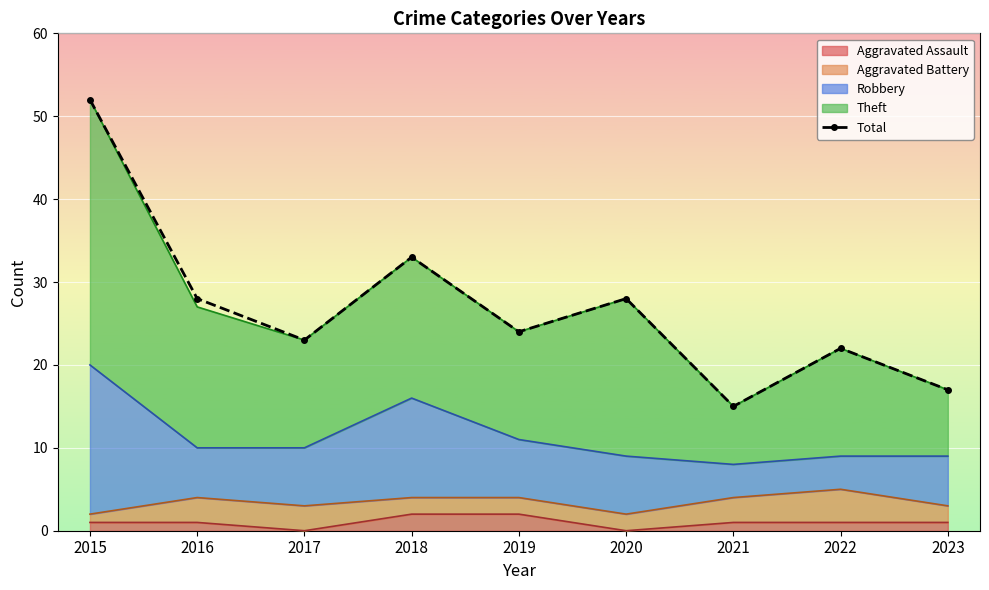

Reading right to left, extract all data points from this chart.

2023=17	2022=22	2021=15	2020=28	2019=24	2018=33	2017=23	2016=28	2015=52